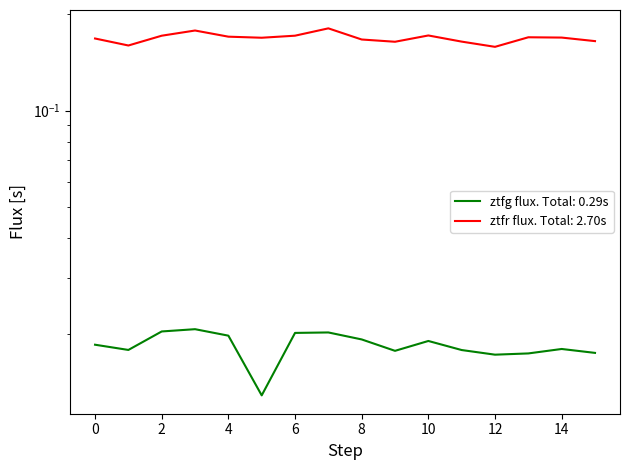

Between 8 and 11, which series saw the biggest shift?

ztfr flux